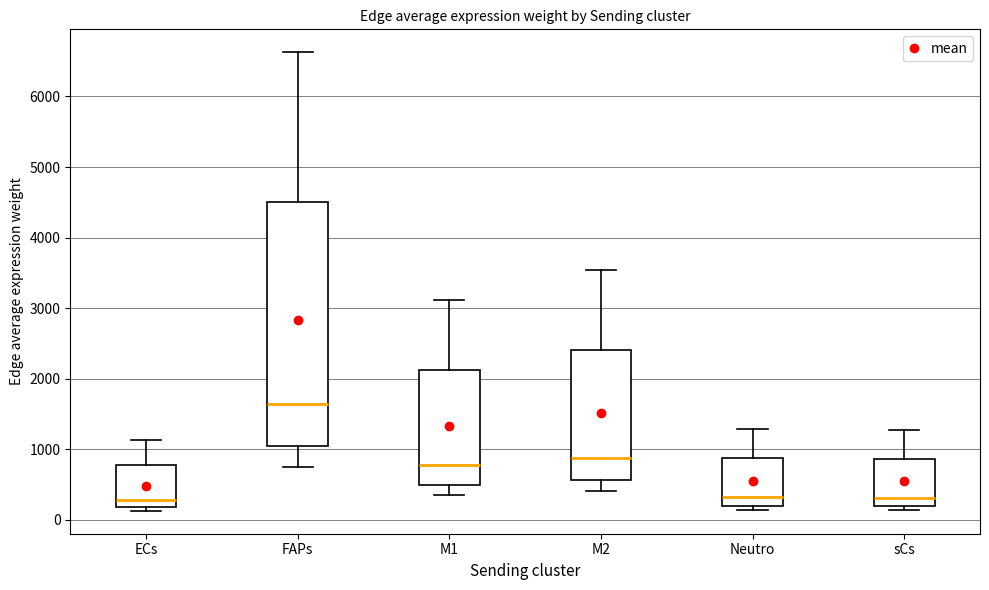

Where is the upper edge of the box for M2 on the y-axis? The values are not printed on the chart, so give them approximately, as read against the axis.

2400